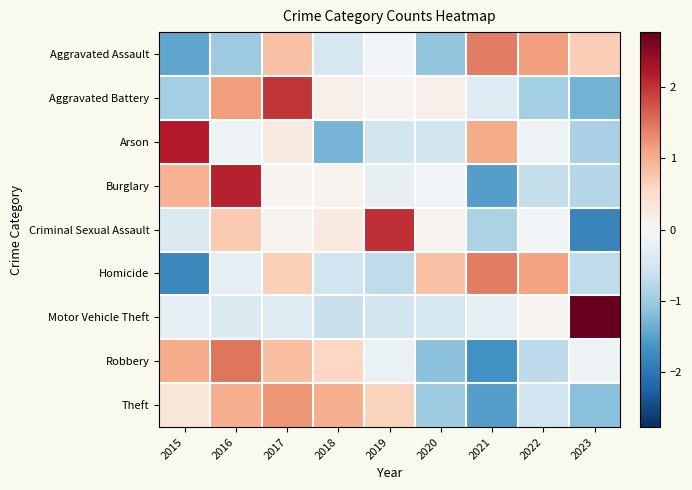

What is the smallest value displayed?

-1.8